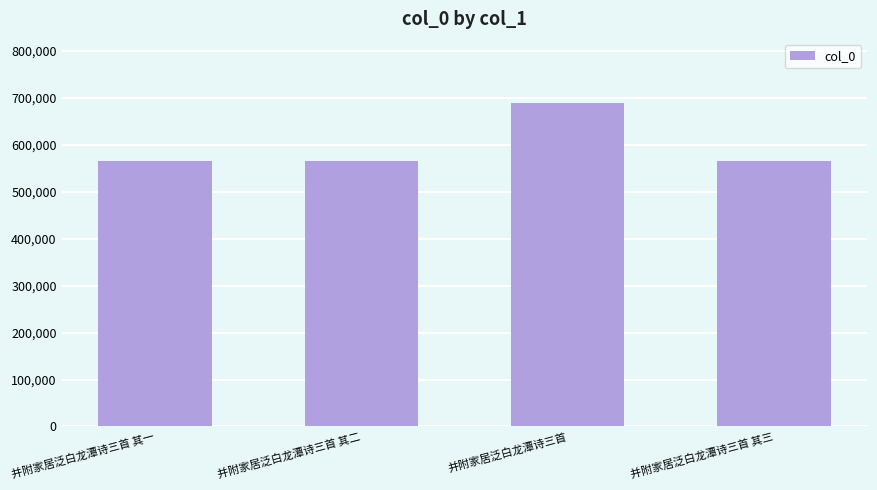

What is the difference between the maximum and second lowest values?

122304